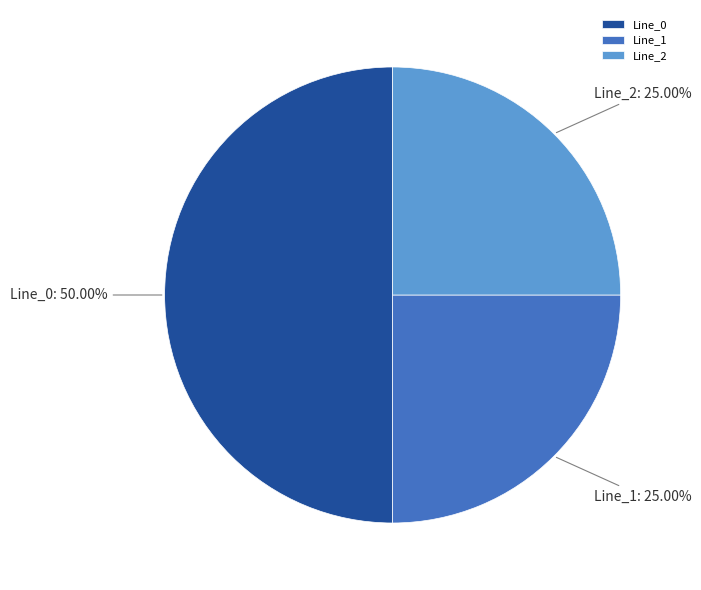

Does Line_2 account for over 50% of the chart?

No